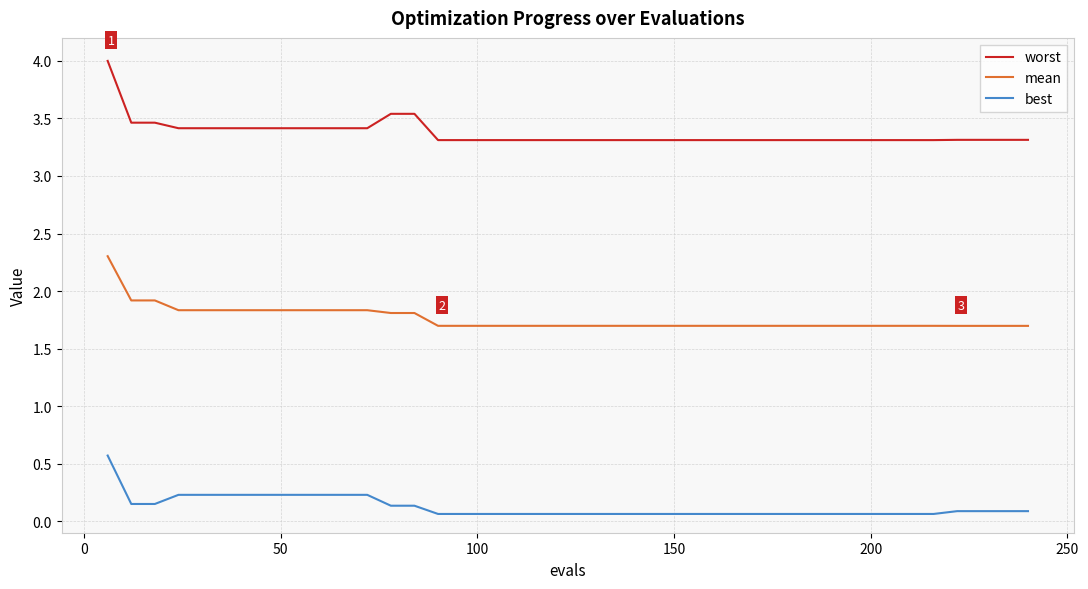

What is the highest value of the worst series?

4.0